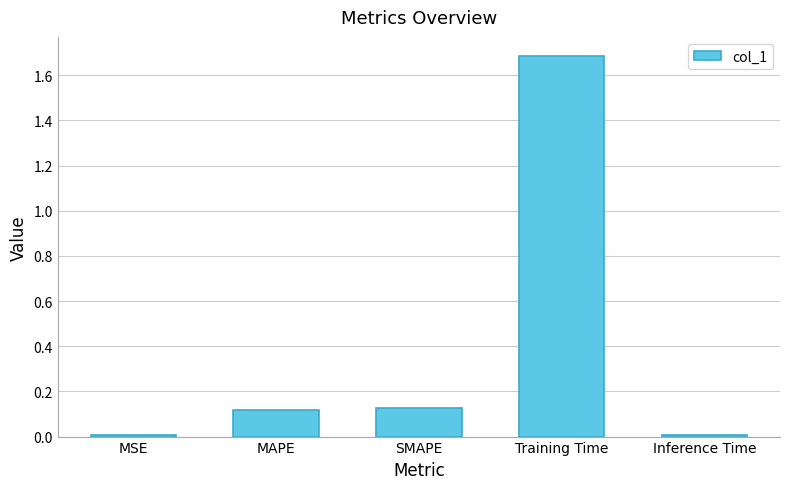

Between MAPE and MSE, which is larger?

MAPE